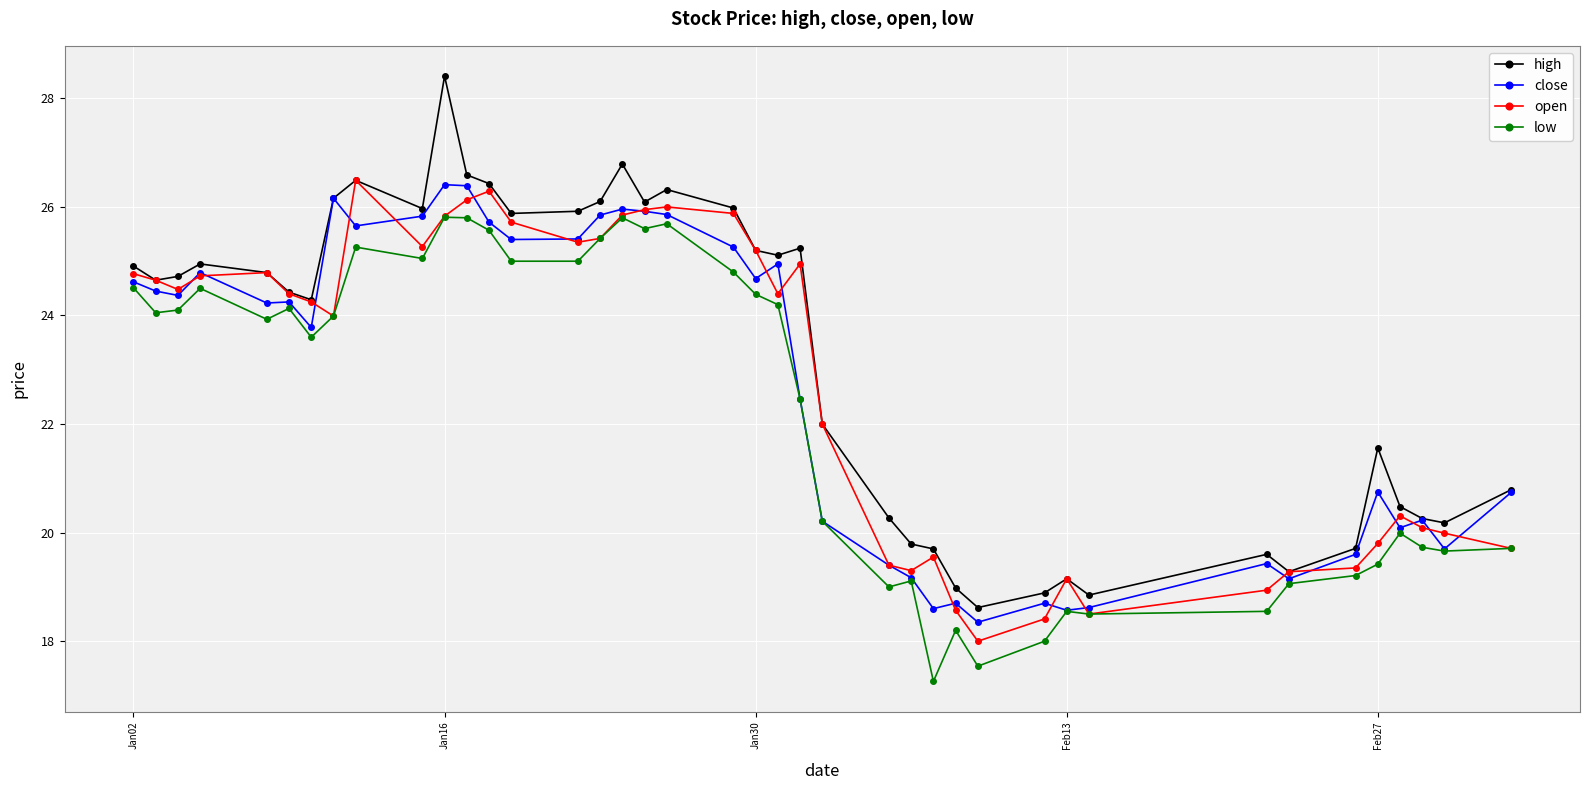

True or false: low has more than 1 interior local peaks.

True